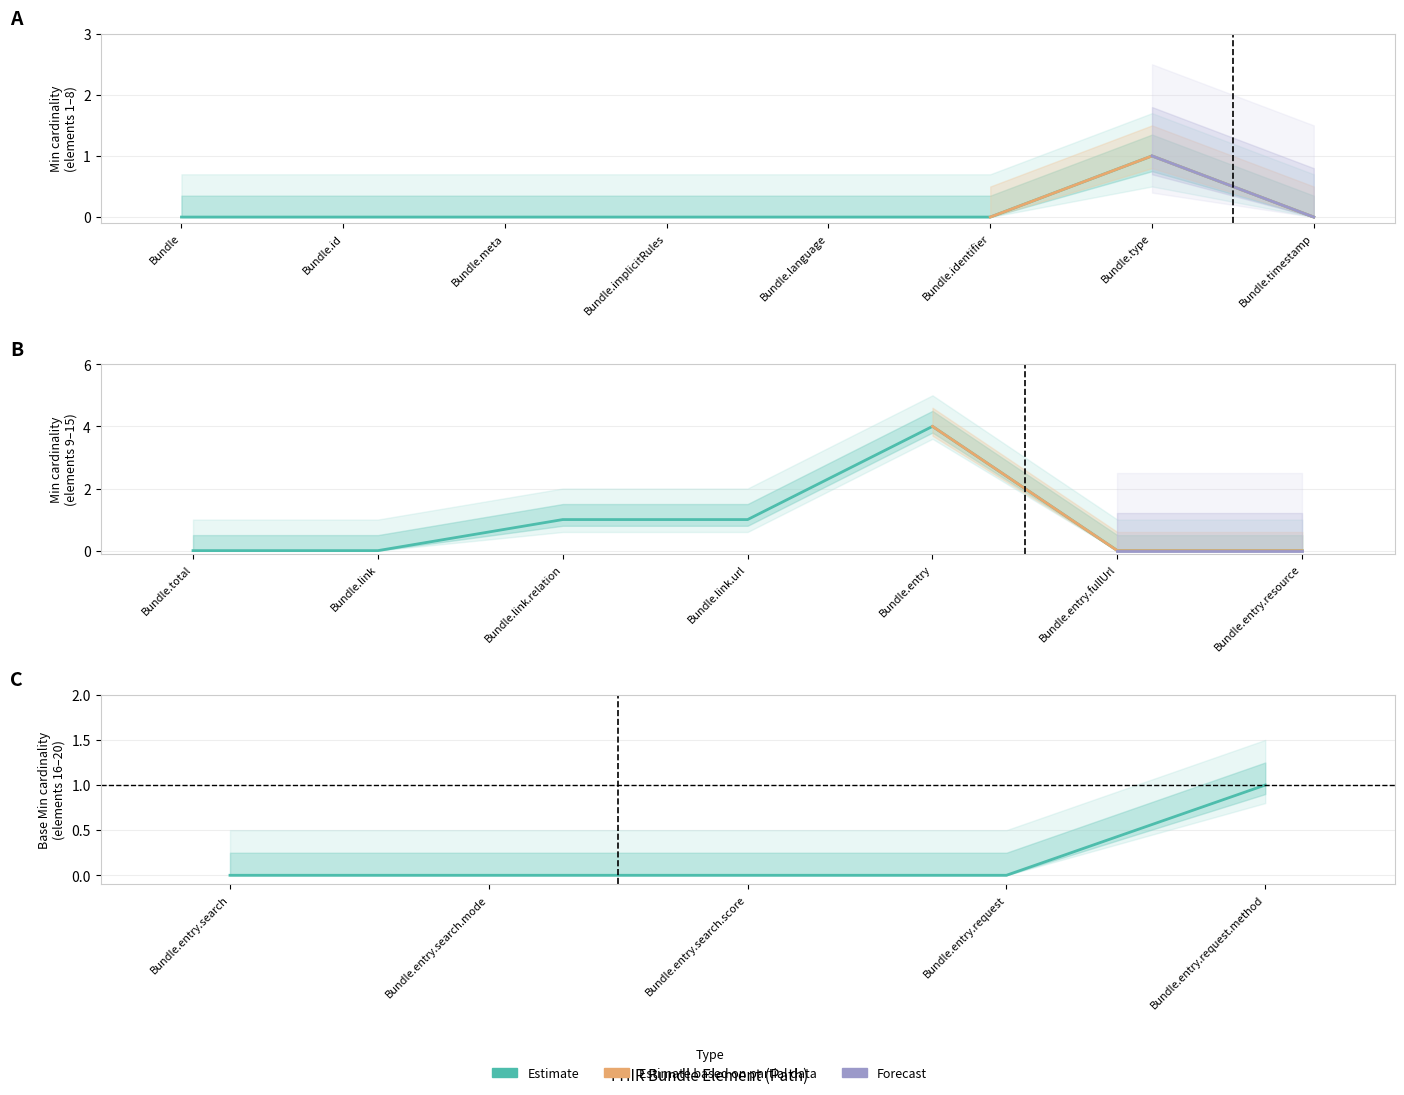

Is it true that Base Min equals -1 at Bundle.link?

False